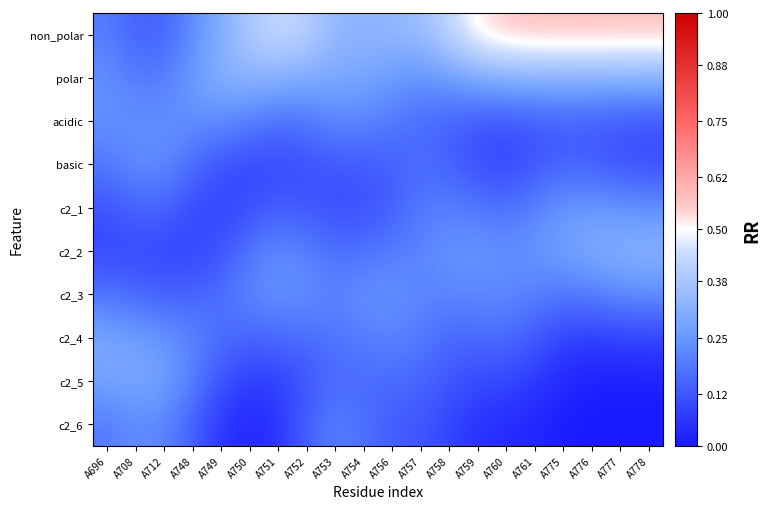

Reading left to right, what are all the values shown in this chart?

non_polar: A696=0.2	A708=0.1	A712=0.1	A748=0.2	A749=0.3	A750=0.4	A751=0.4	A752=0.4	A753=0.3	A754=0.3	A756=0.3	A757=0.4	A758=0.4	A759=0.5	A760=0.6	A761=0.6	A775=0.6	A776=0.6	A777=0.6	A778=0.6
polar: A696=0.2	A708=0.2	A712=0.2	A748=0.3	A749=0.3	A750=0.3	A751=0.3	A752=0.3	A753=0.3	A754=0.3	A756=0.3	A757=0.2	A758=0.3	A759=0.3	A760=0.3	A761=0.3	A775=0.3	A776=0.3	A777=0.3	A778=0.3
acidic: A696=0.2	A708=0.2	A712=0.2	A748=0.2	A749=0.2	A750=0.2	A751=0.2	A752=0.2	A753=0.2	A754=0.2	A756=0.2	A757=0.2	A758=0.1	A759=0.1	A760=0.1	A761=0.1	A775=0.1	A776=0.1	A777=0.1	A778=0.1
basic: A696=0.2	A708=0.2	A712=0.2	A748=0.2	A749=0.1	A750=0.1	A751=0.1	A752=0.1	A753=0.1	A754=0.1	A756=0.1	A757=0.2	A758=0.1	A759=0.1	A760=0.1	A761=0.1	A775=0.1	A776=0.1	A777=0.1	A778=0.1
c2_1: A696=0.1	A708=0.1	A712=0.1	A748=0.1	A749=0.1	A750=0.1	A751=0.1	A752=0.1	A753=0.1	A754=0.1	A756=0.1	A757=0.2	A758=0.2	A759=0.2	A760=0.2	A761=0.2	A775=0.3	A776=0.3	A777=0.2	A778=0.2
c2_2: A696=0.1	A708=0.1	A712=0.1	A748=0.1	A749=0.1	A750=0.2	A751=0.2	A752=0.2	A753=0.2	A754=0.2	A756=0.2	A757=0.2	A758=0.2	A759=0.3	A760=0.2	A761=0.3	A775=0.3	A776=0.3	A777=0.3	A778=0.3
c2_3: A696=0.2	A708=0.2	A712=0.1	A748=0.1	A749=0.2	A750=0.2	A751=0.2	A752=0.2	A753=0.2	A754=0.2	A756=0.2	A757=0.2	A758=0.2	A759=0.2	A760=0.2	A761=0.2	A775=0.2	A776=0.2	A777=0.2	A778=0.2
c2_4: A696=0.3	A708=0.3	A712=0.2	A748=0.2	A749=0.2	A750=0.2	A751=0.2	A752=0.2	A753=0.2	A754=0.2	A756=0.2	A757=0.2	A758=0.2	A759=0.2	A760=0.2	A761=0.1	A775=0.1	A776=0.1	A777=0.1	A778=0.1
c2_5: A696=0.3	A708=0.3	A712=0.3	A748=0.2	A749=0.1	A750=0.1	A751=0.1	A752=0.1	A753=0.2	A754=0.2	A756=0.2	A757=0.2	A758=0.1	A759=0.1	A760=0.1	A761=0.1	A775=0.0	A776=0.0	A777=0.0	A778=0.0
c2_6: A696=0.2	A708=0.2	A712=0.2	A748=0.1	A749=0.1	A750=0.0	A751=0.1	A752=0.1	A753=0.2	A754=0.2	A756=0.1	A757=0.1	A758=0.1	A759=0.1	A760=0.0	A761=0.0	A775=0.0	A776=0.0	A777=0.0	A778=0.0